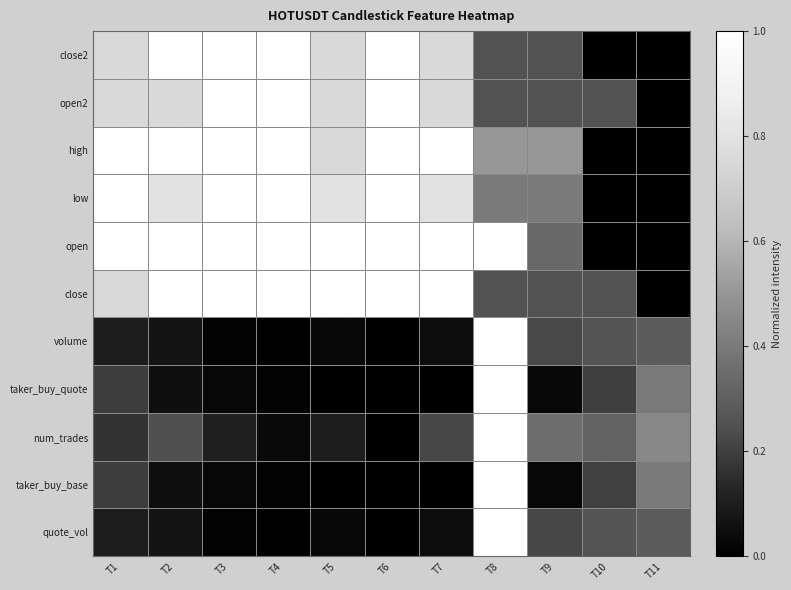

Reading left to right, extract all data points from this chart.

quote_vol: T1=0.1	T2=0.1	T3=0.0	T4=0.0	T5=0.0	T6=0.0	T7=0.0	T8=1.0	T9=0.2	T10=0.3	T11=0.3
taker_buy_base: T1=0.2	T2=0.1	T3=0.0	T4=0.0	T5=0.0	T6=0.0	T7=0.0	T8=1.0	T9=0.0	T10=0.2	T11=0.4
num_trades: T1=0.2	T2=0.2	T3=0.1	T4=0.0	T5=0.1	T6=0.0	T7=0.2	T8=1.0	T9=0.4	T10=0.3	T11=0.5
taker_buy_quote: T1=0.2	T2=0.1	T3=0.0	T4=0.0	T5=0.0	T6=0.0	T7=0.0	T8=1.0	T9=0.0	T10=0.2	T11=0.4
volume: T1=0.1	T2=0.1	T3=0.0	T4=0.0	T5=0.0	T6=0.0	T7=0.0	T8=1.0	T9=0.2	T10=0.3	T11=0.3
close: T1=0.7	T2=1.0	T3=1.0	T4=1.0	T5=1.0	T6=1.0	T7=1.0	T8=0.3	T9=0.3	T10=0.3	T11=0.0
open: T1=1.0	T2=1.0	T3=1.0	T4=1.0	T5=1.0	T6=1.0	T7=1.0	T8=1.0	T9=0.3	T10=0.0	T11=0.0
low: T1=1.0	T2=0.8	T3=1.0	T4=1.0	T5=0.8	T6=1.0	T7=0.8	T8=0.4	T9=0.4	T10=0.0	T11=0.0
high: T1=1.0	T2=1.0	T3=1.0	T4=1.0	T5=0.7	T6=1.0	T7=1.0	T8=0.5	T9=0.5	T10=0.0	T11=0.0
open2: T1=0.7	T2=0.7	T3=1.0	T4=1.0	T5=0.7	T6=1.0	T7=0.7	T8=0.3	T9=0.3	T10=0.3	T11=0.0
close2: T1=0.7	T2=1.0	T3=1.0	T4=1.0	T5=0.7	T6=1.0	T7=0.7	T8=0.3	T9=0.3	T10=0.0	T11=0.0